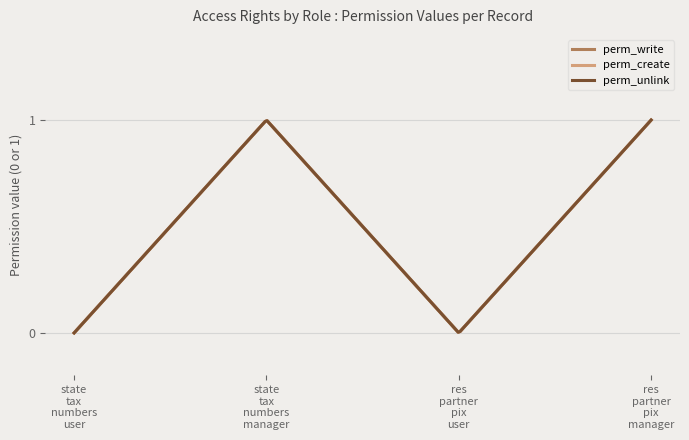

Which series has the largest range (max minus min)?

perm_write